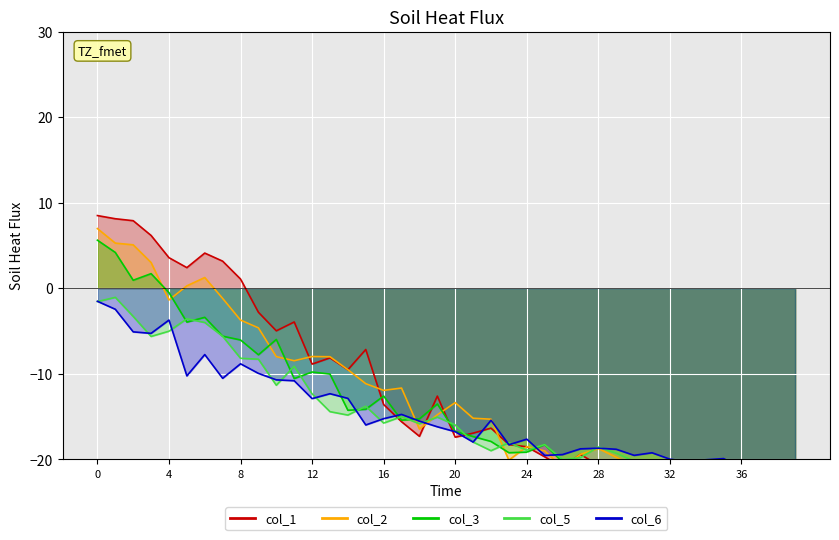

Reading left to right, transcribe all the data shown in this chart.

col_1: 0=8.5	1=8.1	2=7.9	3=6.2	4=3.6	5=2.4	6=4.1	7=3.2	8=1.1	9=-2.8	10=-5.0	11=-4.0	12=-8.9	13=-8.1	14=-9.5	15=-7.2	16=-13.6	17=-15.6	18=-17.3	19=-12.6	20=-17.4	21=-16.9	22=-16.4	23=-18.3	24=-18.5	25=-19.7	26=-20.9	27=-19.4	28=-20.7	29=-21.4	30=-21.7	31=-23.5	32=-22.5	33=-24.4	34=-22.7	35=-22.4	36=-24.0	37=-23.1	38=-25.3	39=-25.4
col_2: 0=7.0	1=5.3	2=5.1	3=3.0	4=-1.4	5=0.3	6=1.2	7=-1.2	8=-3.7	9=-4.6	10=-8.0	11=-8.5	12=-8.0	13=-8.0	14=-9.5	15=-11.2	16=-11.9	17=-11.7	18=-16.5	19=-14.8	20=-13.4	21=-15.2	22=-15.3	23=-20.1	24=-18.5	25=-19.0	26=-21.0	27=-19.4	28=-18.7	29=-19.8	30=-20.8	31=-22.7	32=-23.8	33=-23.5	34=-22.7	35=-23.2	36=-24.3	37=-22.8	38=-23.7	39=-23.5
col_3: 0=5.6	1=4.2	2=0.9	3=1.7	4=-0.5	5=-4.0	6=-3.4	7=-5.6	8=-6.1	9=-7.8	10=-6.0	11=-10.6	12=-9.8	13=-10.0	14=-14.3	15=-14.2	16=-12.6	17=-15.4	18=-15.3	19=-13.5	20=-16.7	21=-17.3	22=-17.9	23=-19.2	24=-19.2	25=-18.3	26=-20.3	27=-20.7	28=-20.1	29=-20.4	30=-22.0	31=-21.3	32=-22.6	33=-21.5	34=-23.5	35=-22.4	36=-23.0	37=-22.5	38=-23.5	39=-23.9
col_5: 0=-1.6	1=-1.1	2=-3.3	3=-5.6	4=-5.0	5=-3.6	6=-4.0	7=-5.6	8=-8.2	9=-8.3	10=-11.3	11=-9.1	12=-12.3	13=-14.4	14=-14.8	15=-13.8	16=-15.8	17=-15.0	18=-15.8	19=-15.1	20=-16.0	21=-18.0	22=-19.0	23=-18.1	24=-18.9	25=-18.3	26=-20.0	27=-19.8	28=-18.6	29=-19.3	30=-20.2	31=-20.7	32=-20.2	33=-20.2	34=-21.7	35=-21.6	36=-21.0	37=-20.7	38=-21.8	39=-21.6
col_6: 0=-1.5	1=-2.5	2=-5.1	3=-5.3	4=-3.7	5=-10.2	6=-7.8	7=-10.5	8=-8.8	9=-10.0	10=-10.7	11=-10.8	12=-12.9	13=-12.3	14=-12.9	15=-16.0	16=-15.3	17=-14.8	18=-15.5	19=-16.2	20=-16.8	21=-18.0	22=-15.4	23=-18.3	24=-17.6	25=-19.6	26=-19.4	27=-18.8	28=-18.7	29=-18.8	30=-19.5	31=-19.2	32=-20.0	33=-20.3	34=-20.1	35=-19.9	36=-21.0	37=-21.5	38=-20.7	39=-20.3